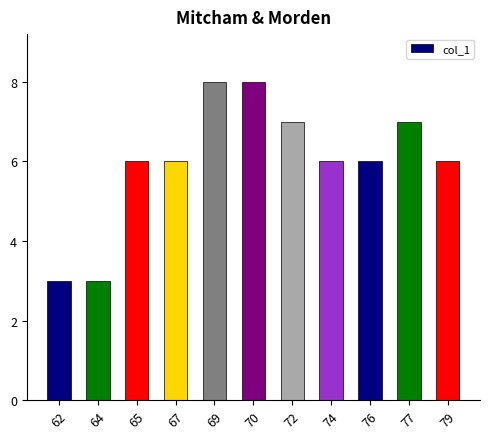

Reading left to right, transcribe all the data shown in this chart.

62=3	64=3	65=6	67=6	69=8	70=8	72=7	74=6	76=6	77=7	79=6